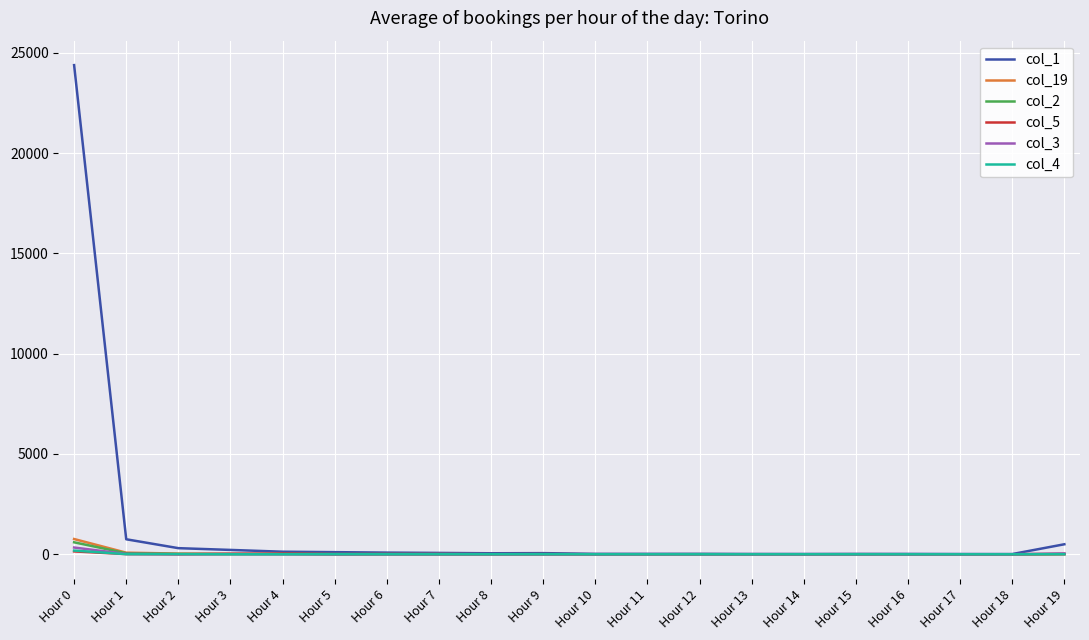

Does the chart display data point markers on the line(s)?

No